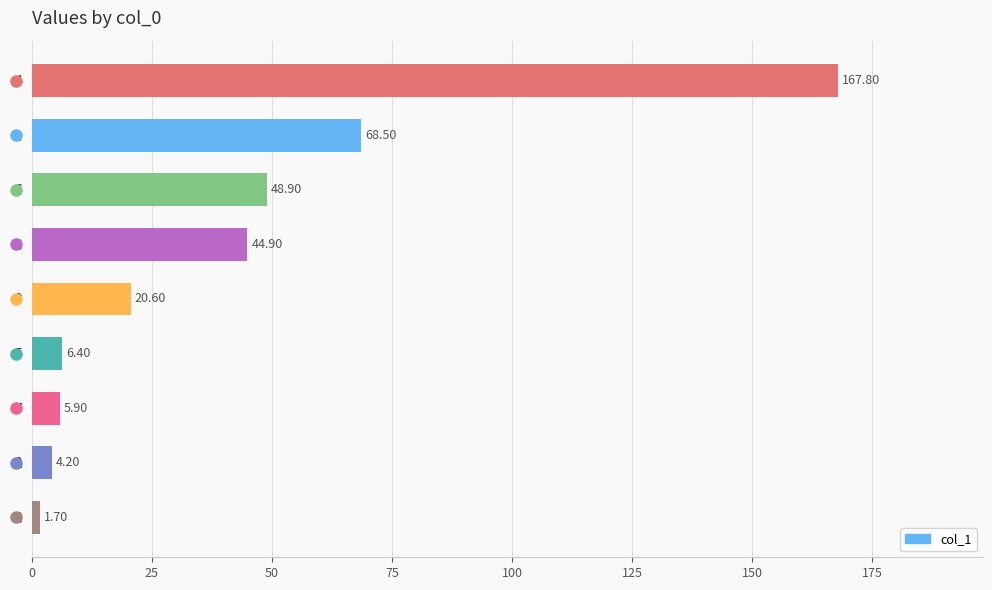

What is the average value?

41.0